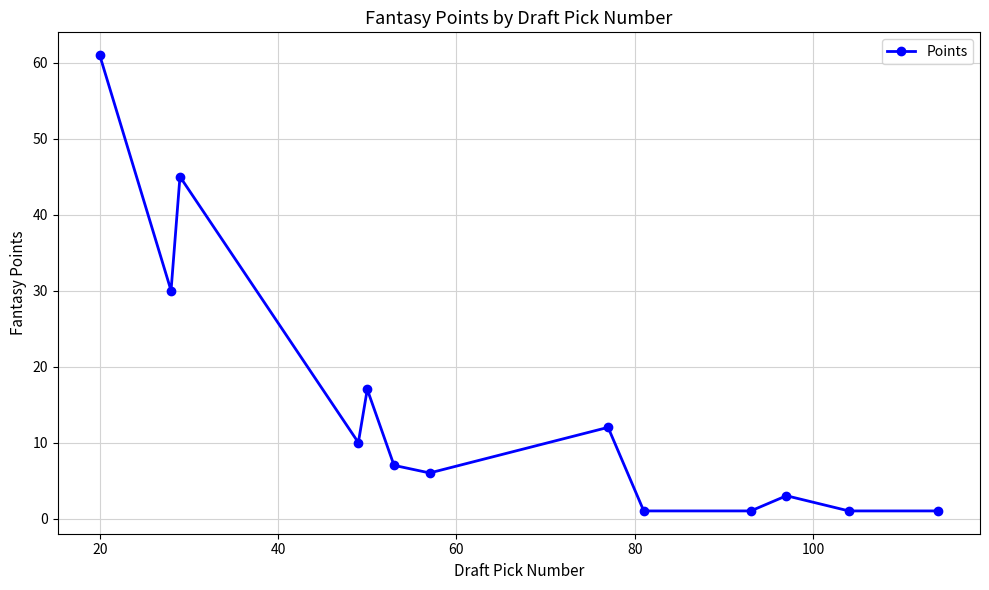

Does the chart have visible grid lines?

Yes